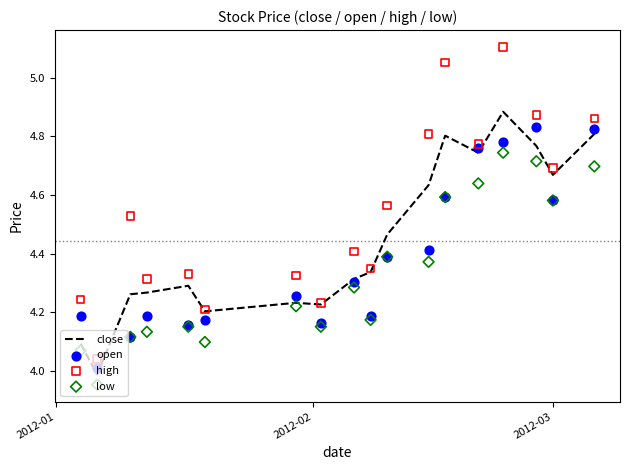

Which series reaches the maximum Y coordinate?

high